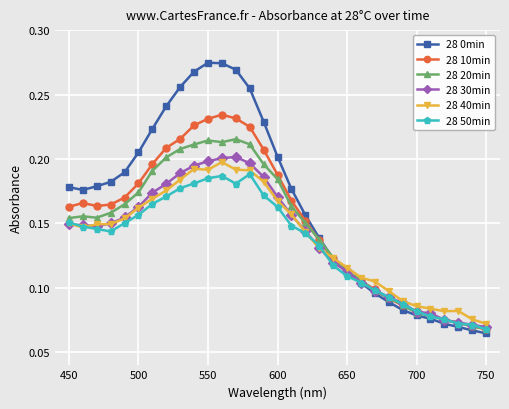

How many 28 40min values are between 0 and 1?

31